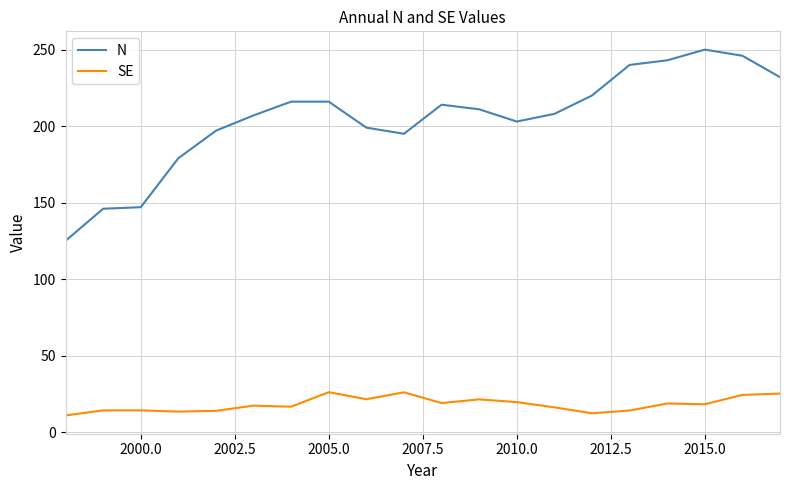

Which series has the largest total across all categories?

N